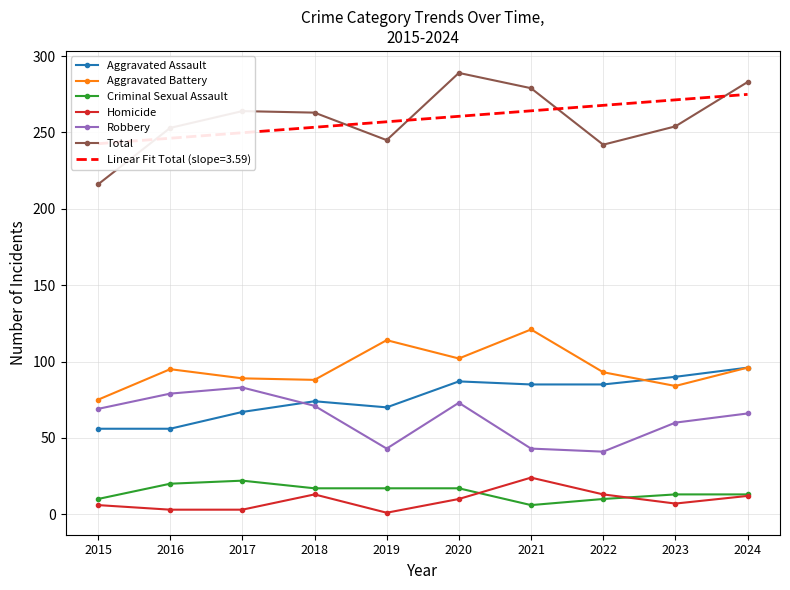

Is it true that Homicide equals 20 at 2022?

False